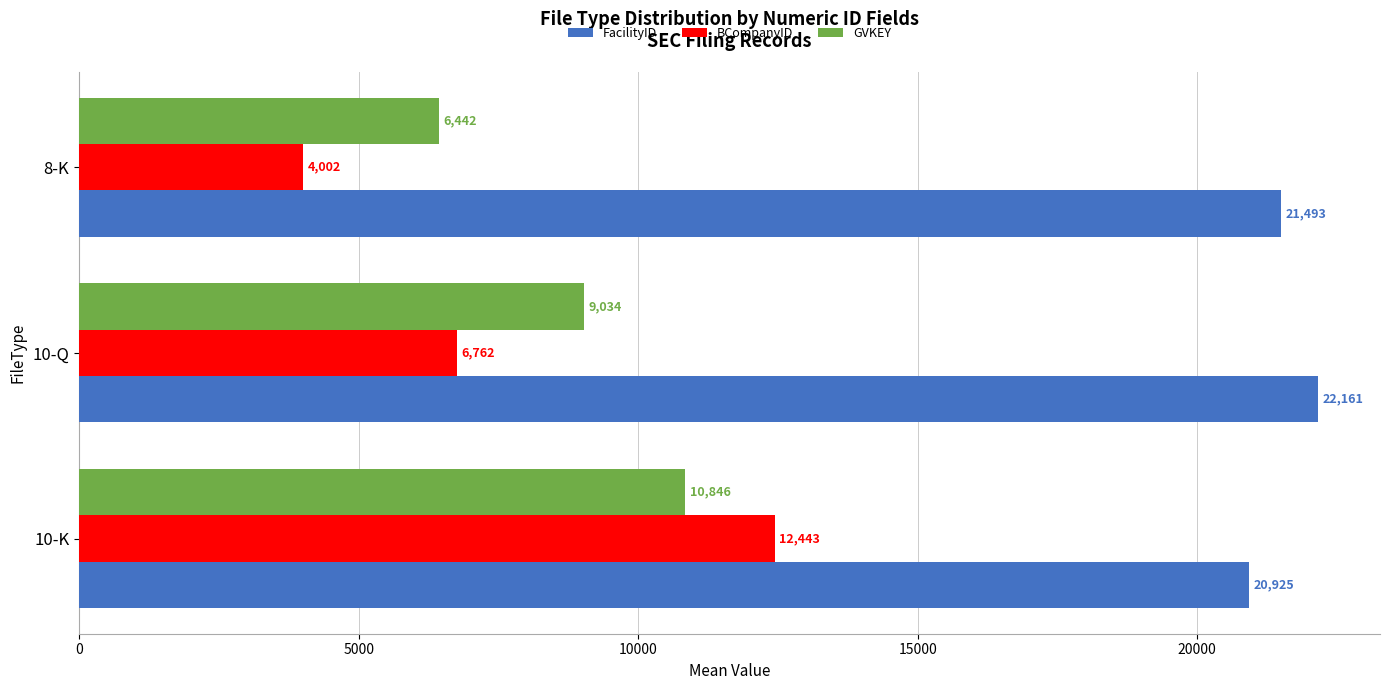

What is the average value of the FacilityID series?

21526.3